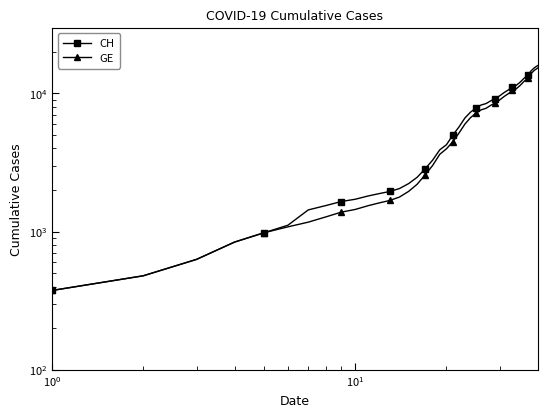

True or false: CH and GE cross at least once.

False